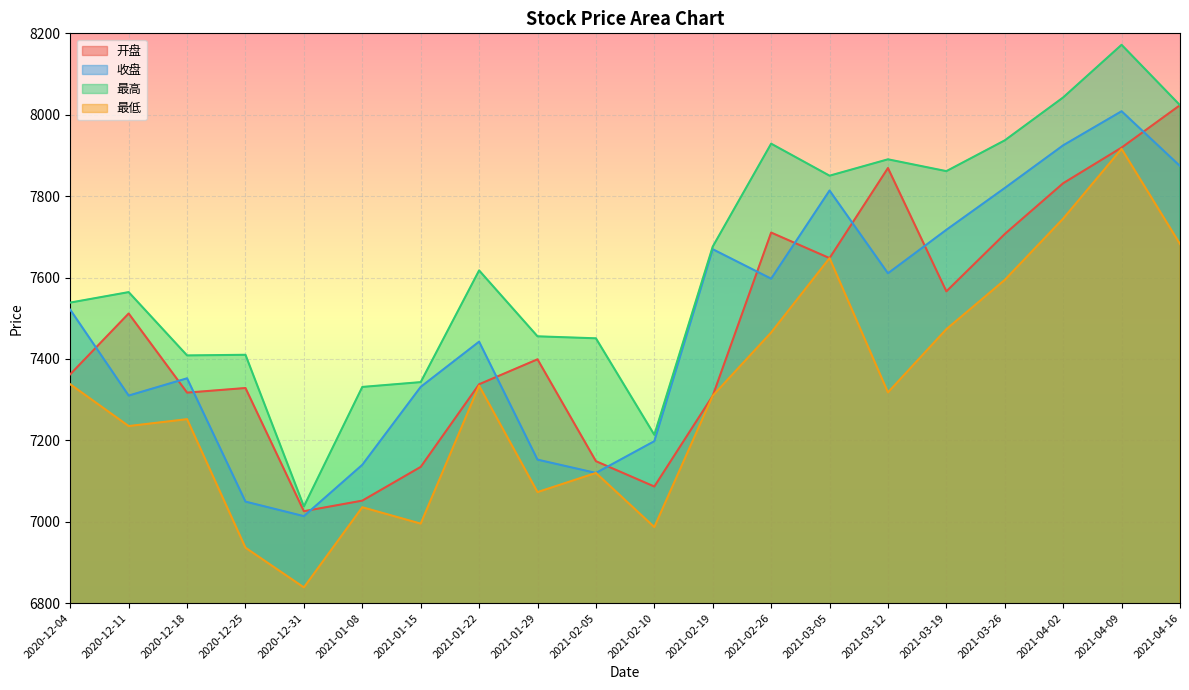

Where is the first local maximum for 最低?

2020-12-18